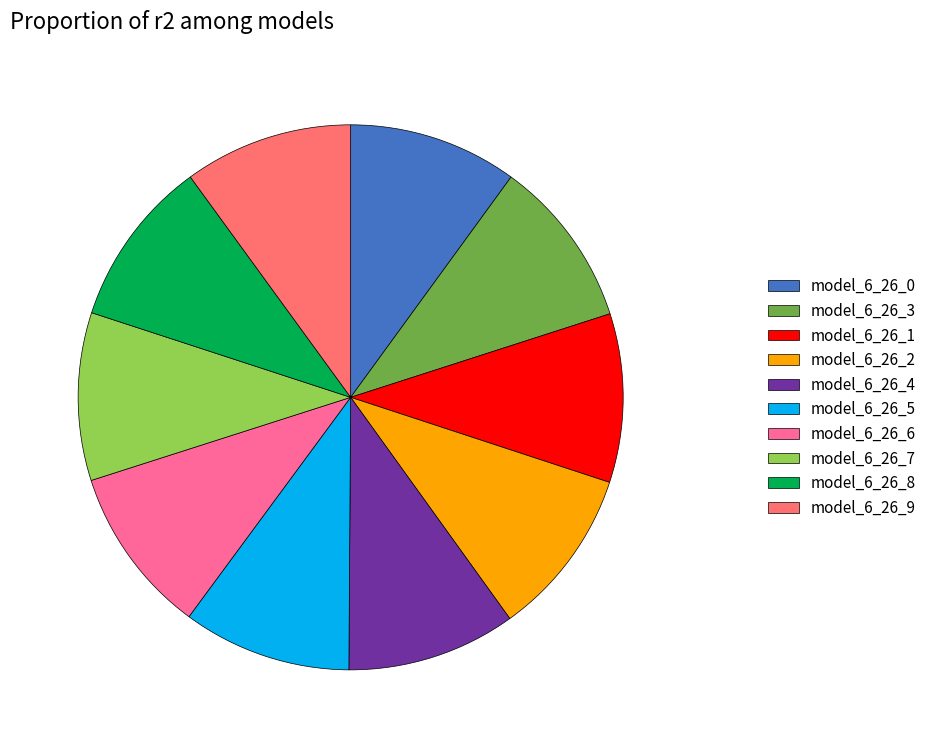

Count the number of slices in the pie.

10